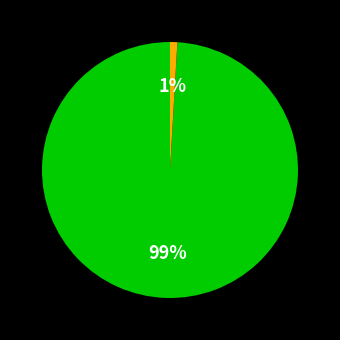

To the nearest percent, what is the difference between the largest and smallest slice percentages?

98%